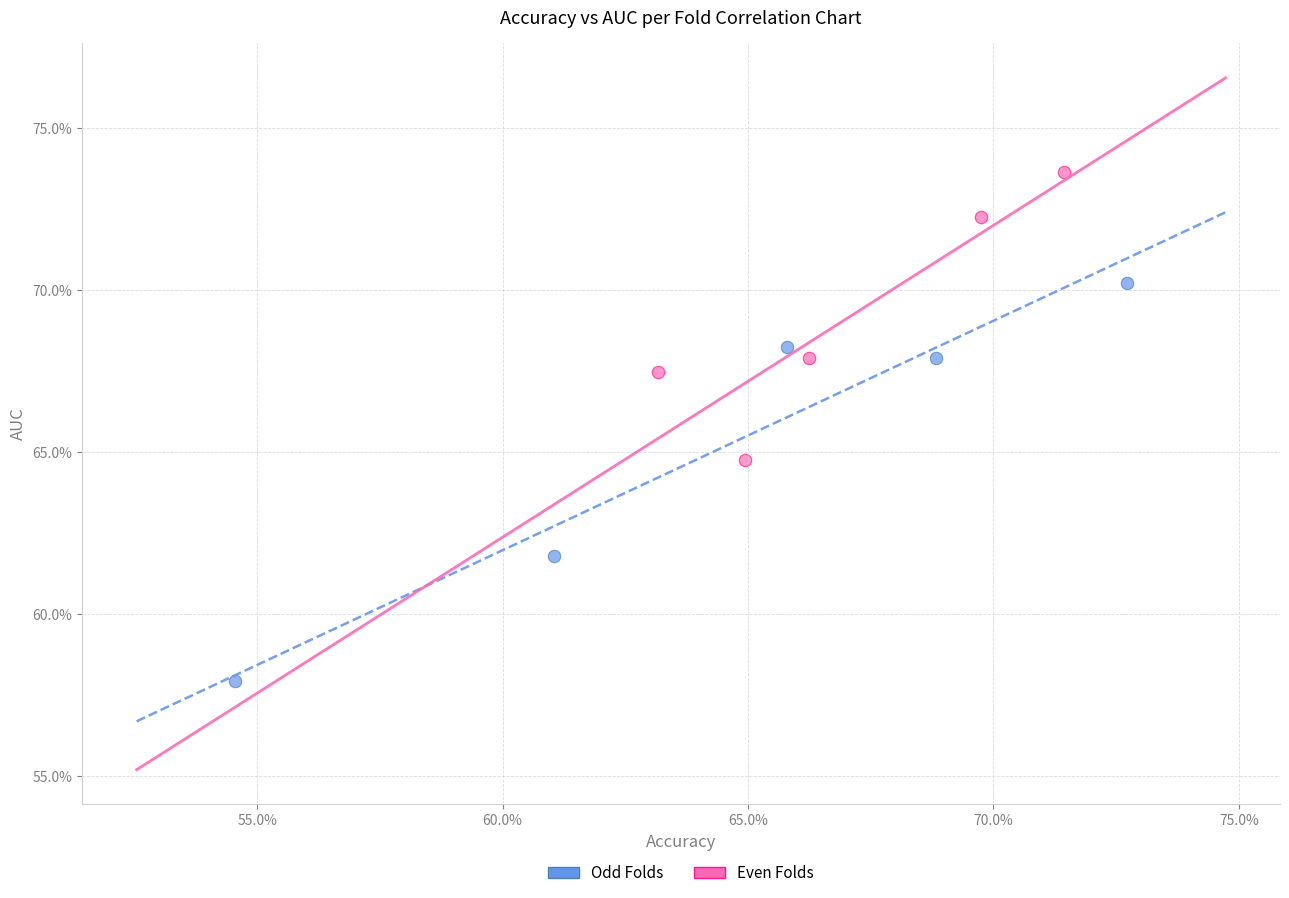

What are all the series names shown in the legend?

Odd Folds, Even Folds